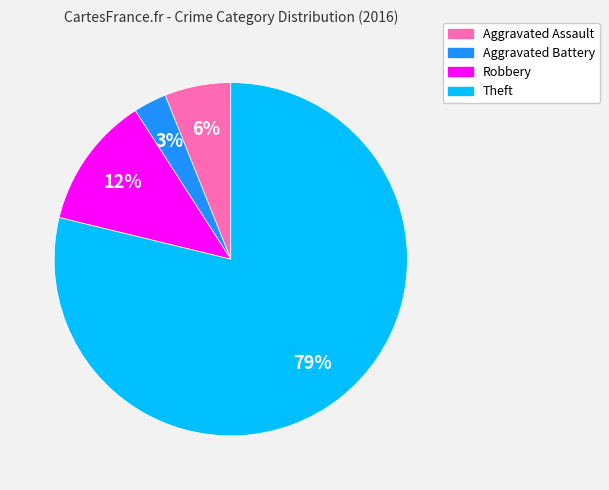

Does any single category account for the majority?

Yes